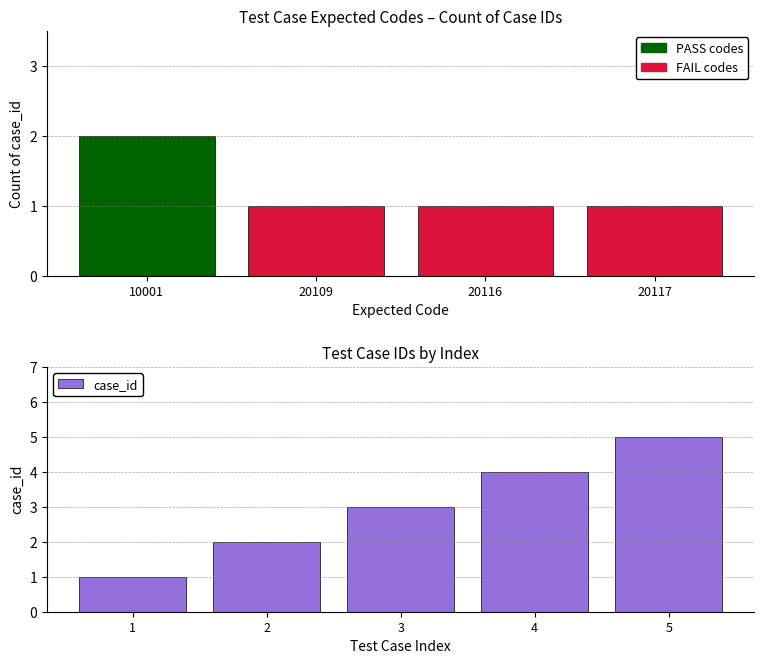

Count the values in the range 2 to 4.

3